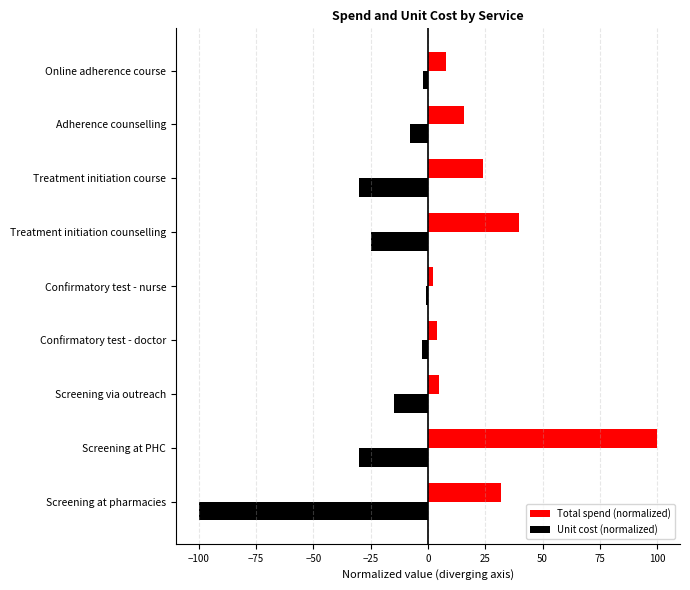

Rank the series by their average value, from lowest to highest.

Unit cost (normalized), Total spend (normalized)